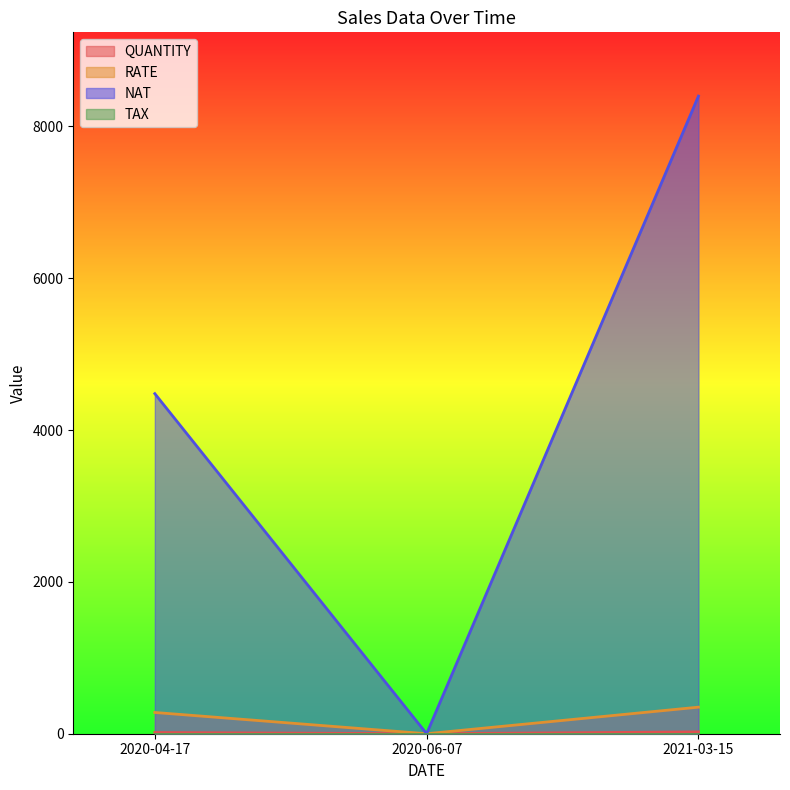

What is the sum of the RATE values at 2020-04-17 and 2021-03-15?

630